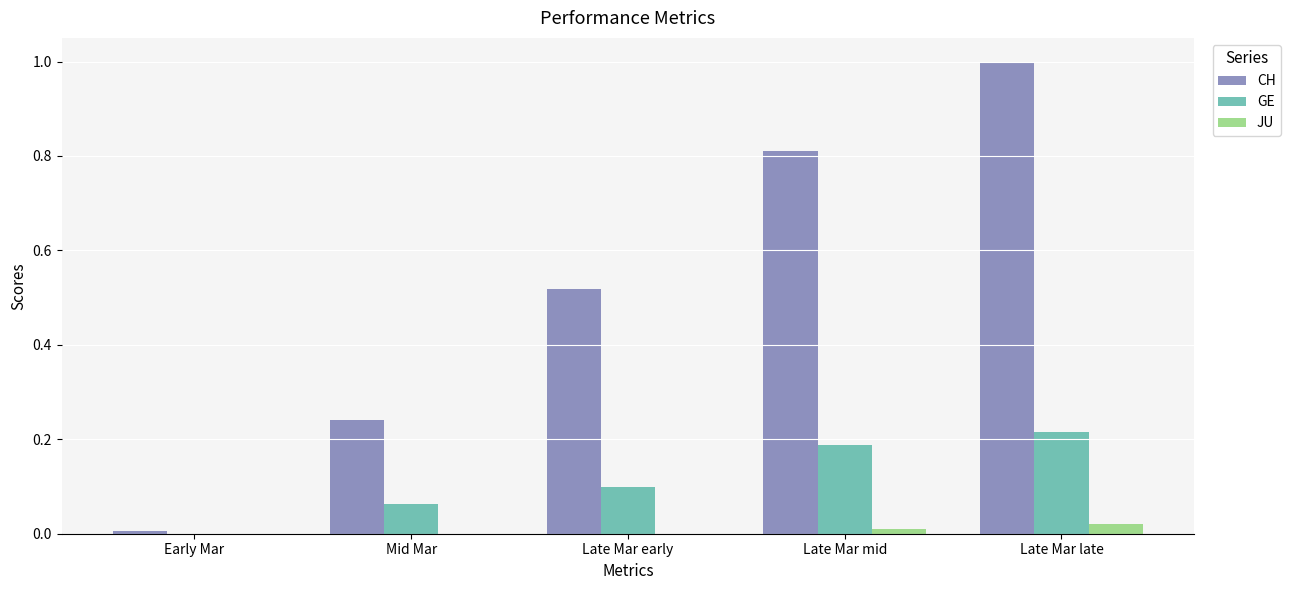

Between Early Mar and Mid Mar, which series saw the biggest shift?

CH